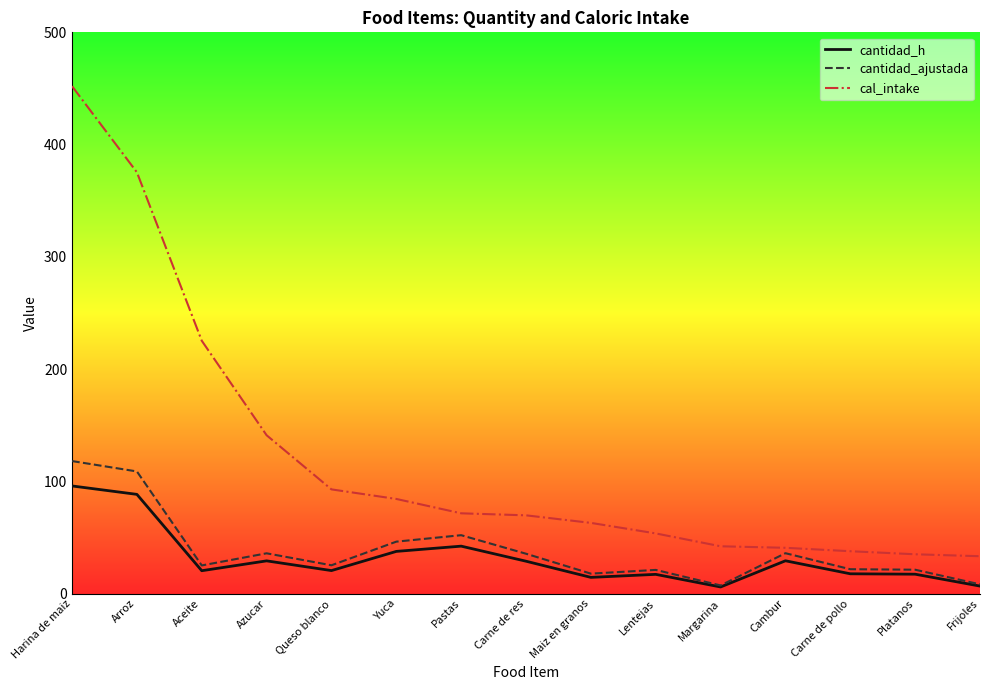

What is the sum of the cal_intake values at Carne de pollo and Maiz en granos?

100.6